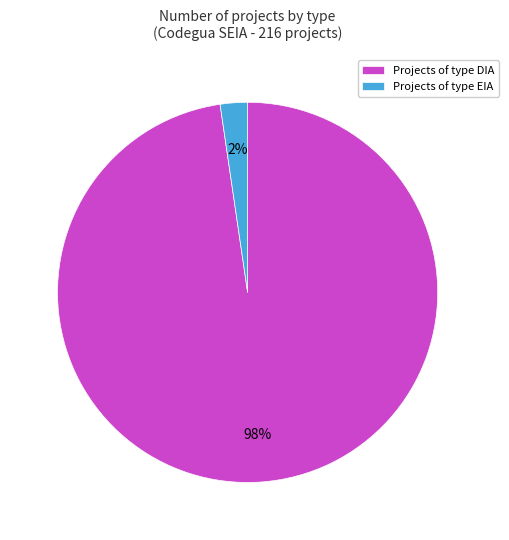

Do Projects of type EIA and Projects of type DIA together represent more than half of the pie?

Yes